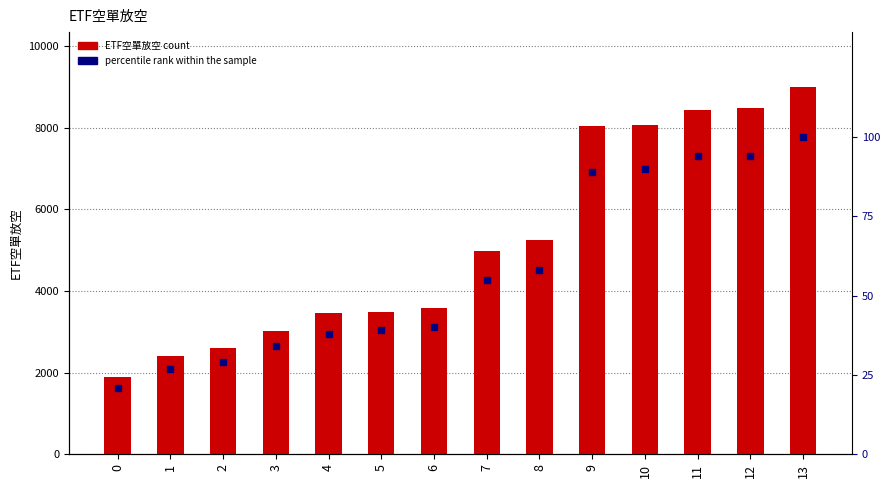

Which series contains the lowest Y value?

percentile rank within the sample